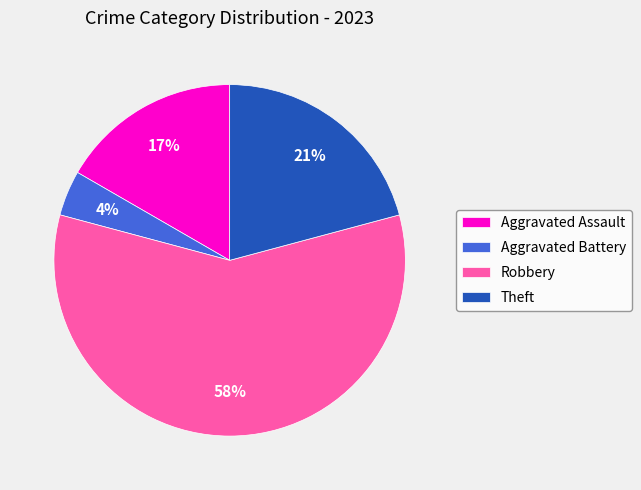

Rank the categories by value from highest to lowest.

Robbery, Theft, Aggravated Assault, Aggravated Battery